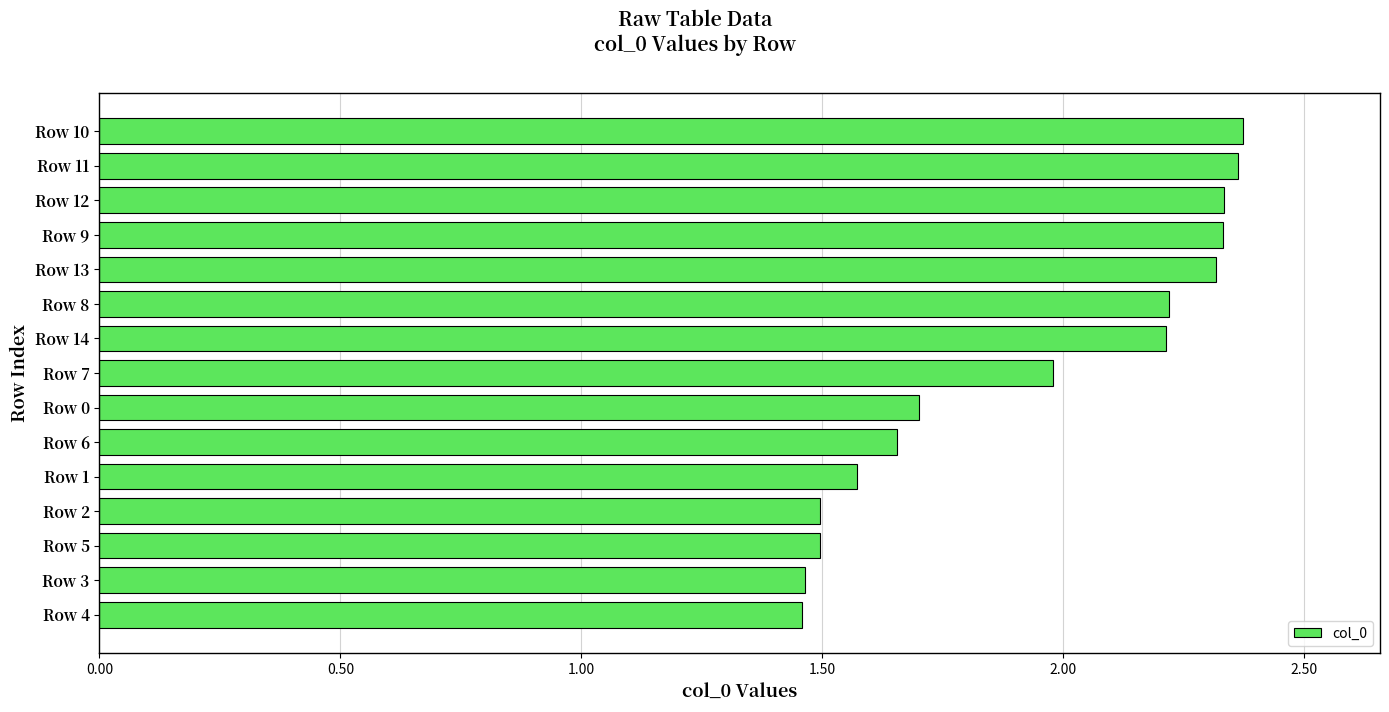

What is the label of the 1st bar from the top?

Row 10